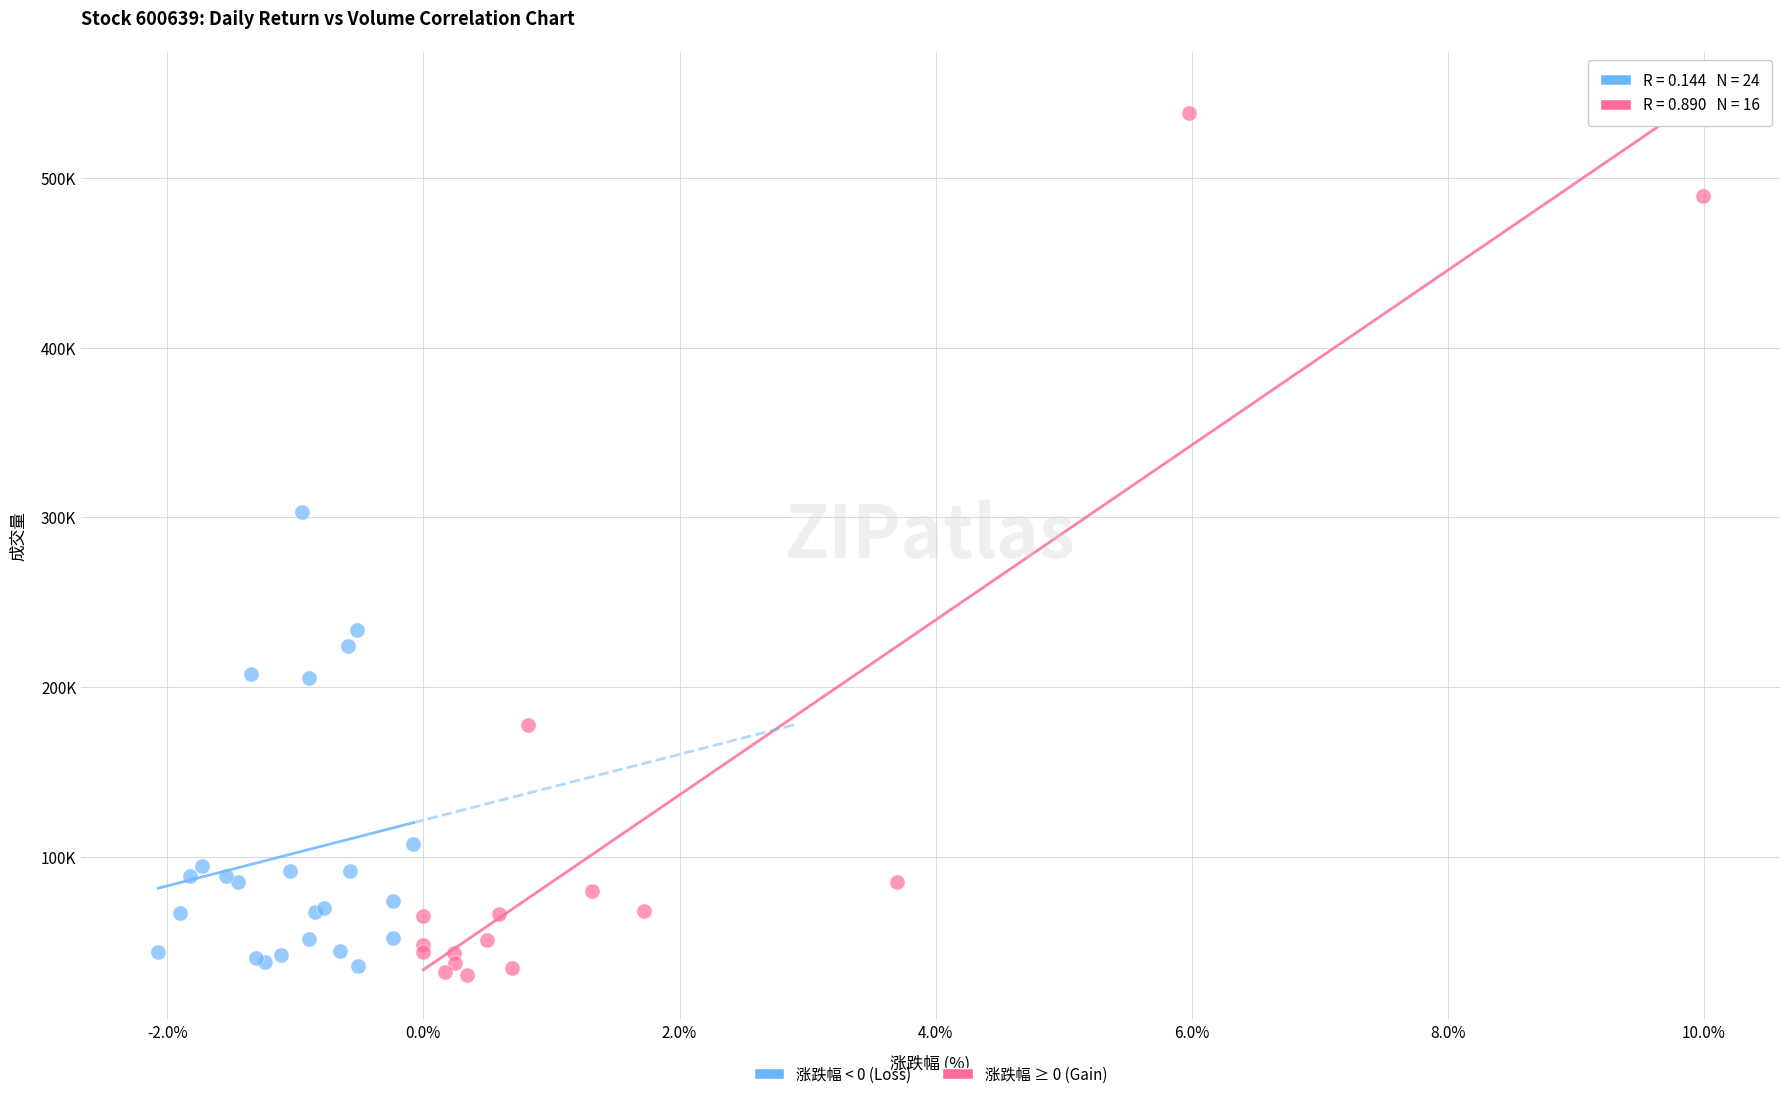

What are all the series names shown in the legend?

涨跌幅 < 0 (Loss), 涨跌幅 ≥ 0 (Gain)